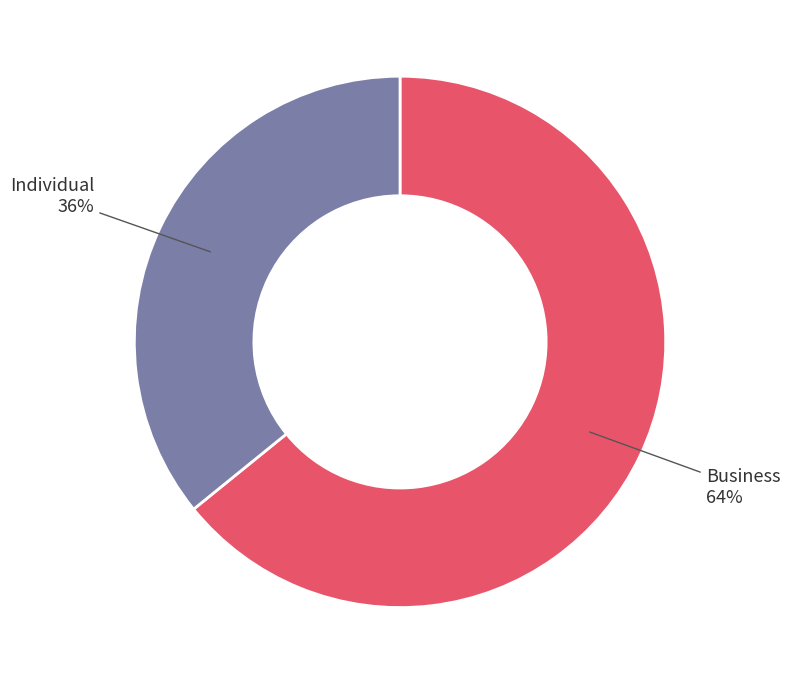

To the nearest percent, what is the average slice percentage?

50%